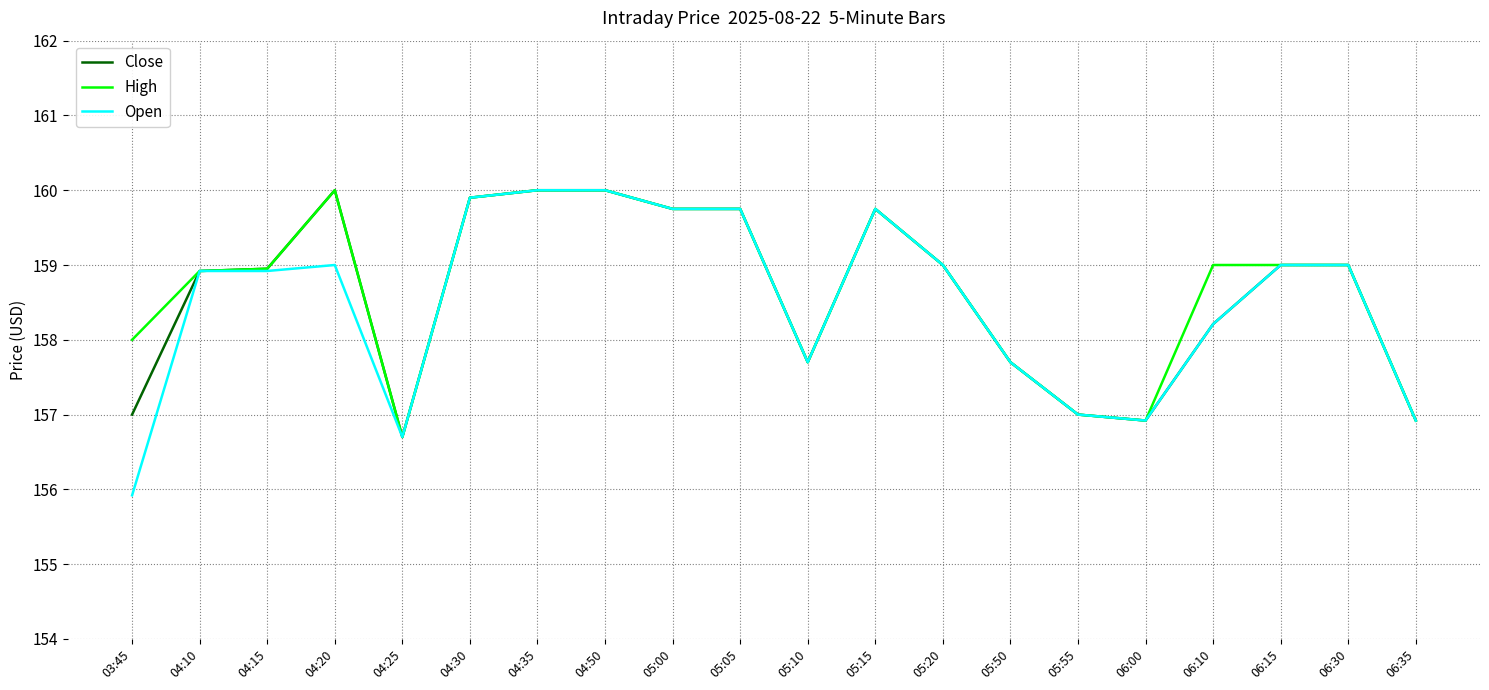

How many values in the Close series are below 159?

10